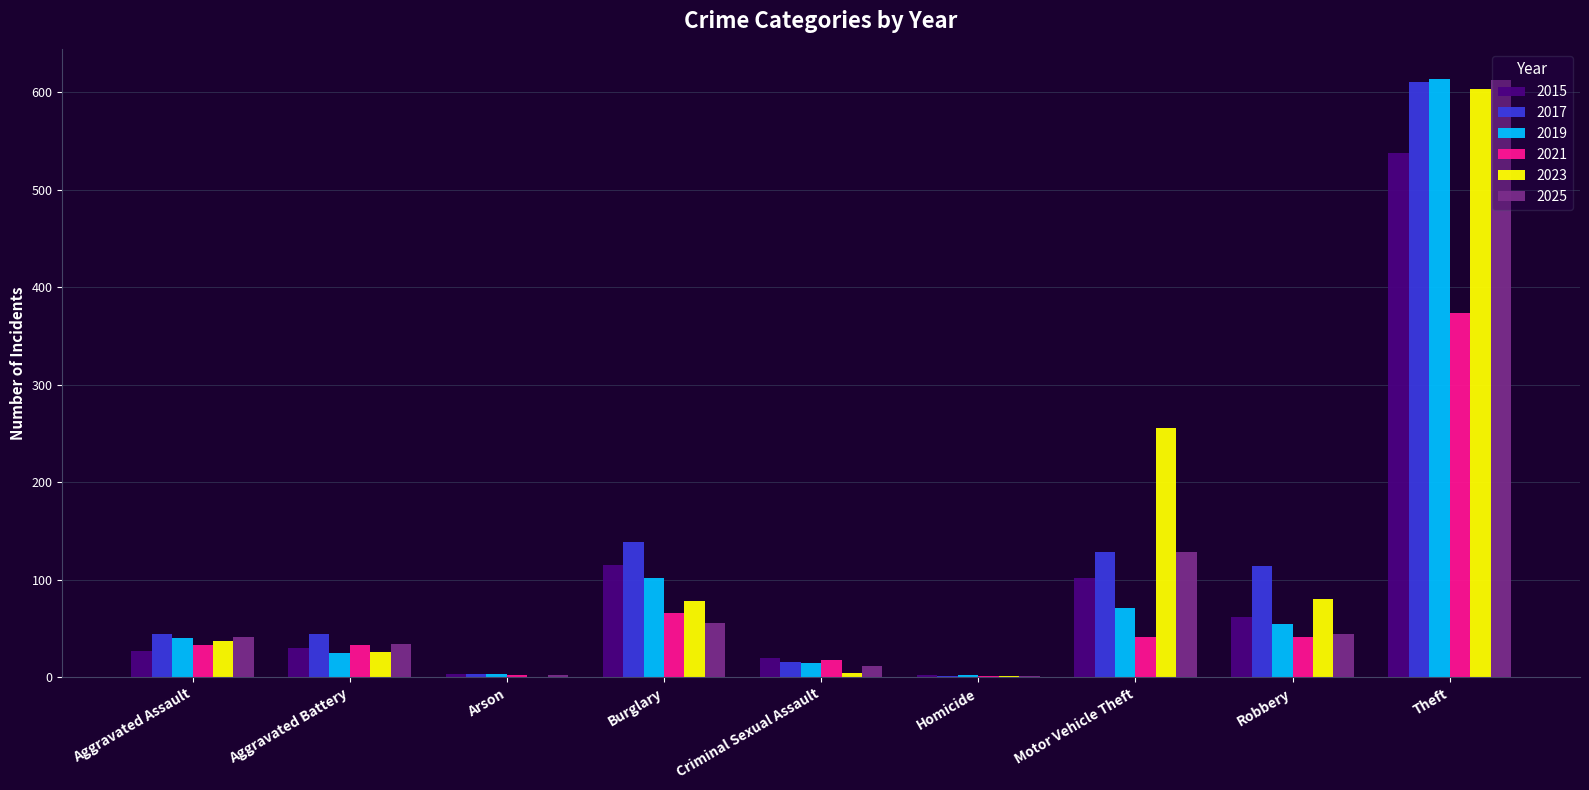

Between Aggravated Assault and Theft, which series saw the biggest shift?

2019